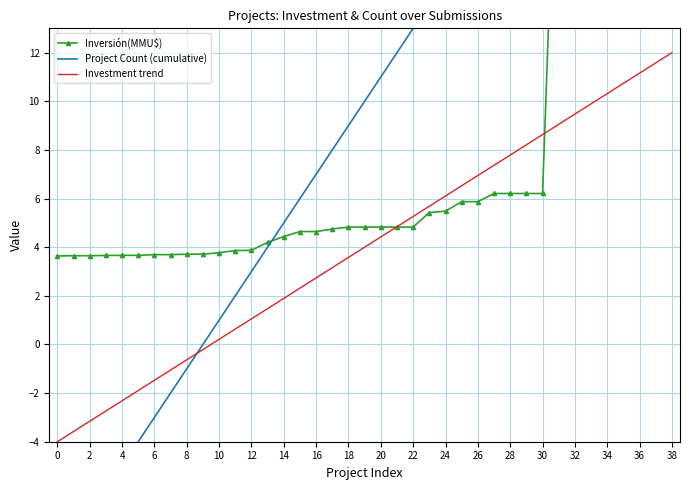

What is the highest value of the Investment trend series?

12.0